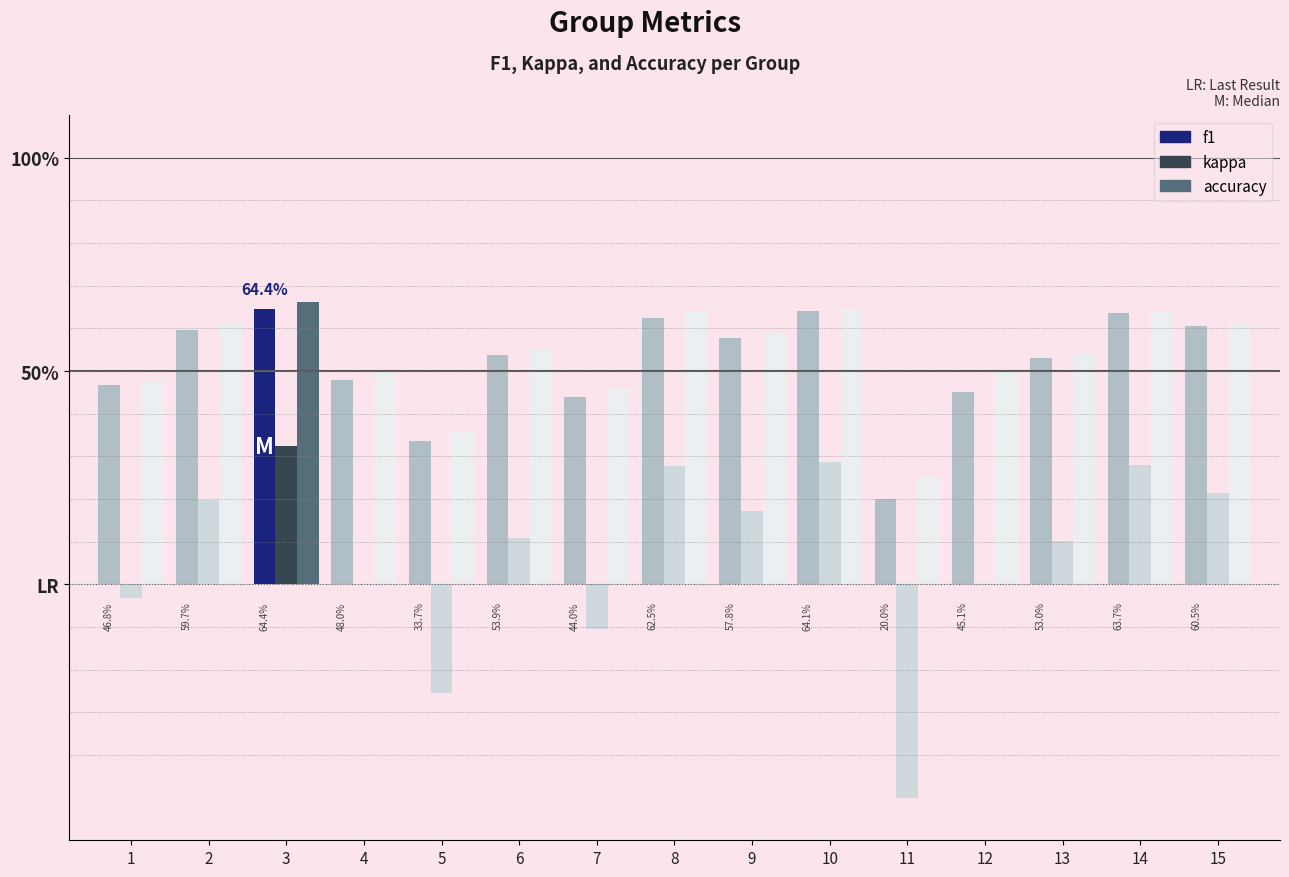

At which label does kappa reach its minimum?

11